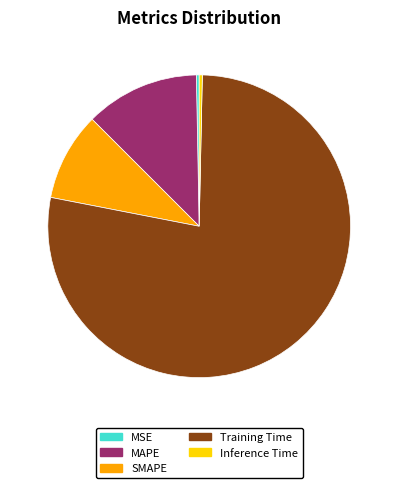

Do MSE and MAPE together represent more than half of the pie?

No